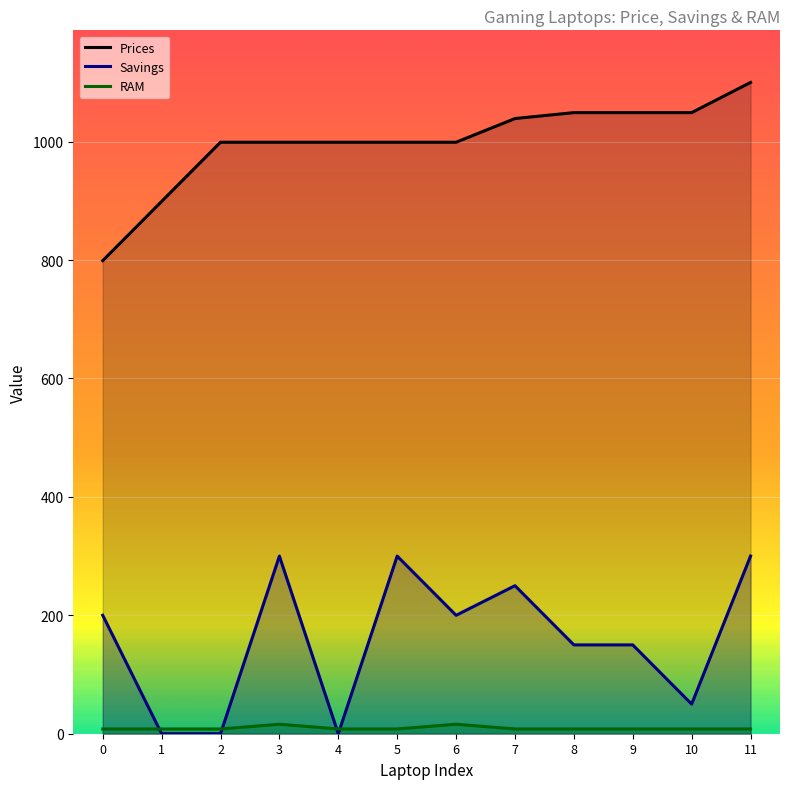

True or false: Savings and Prices cross at least once.

False